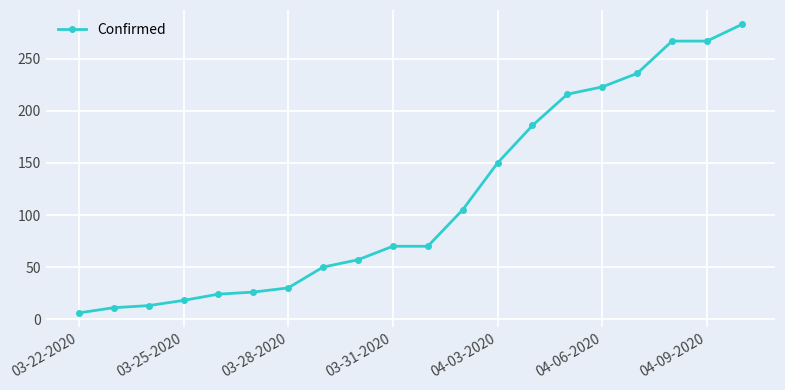

What is the sum of all values?

2308